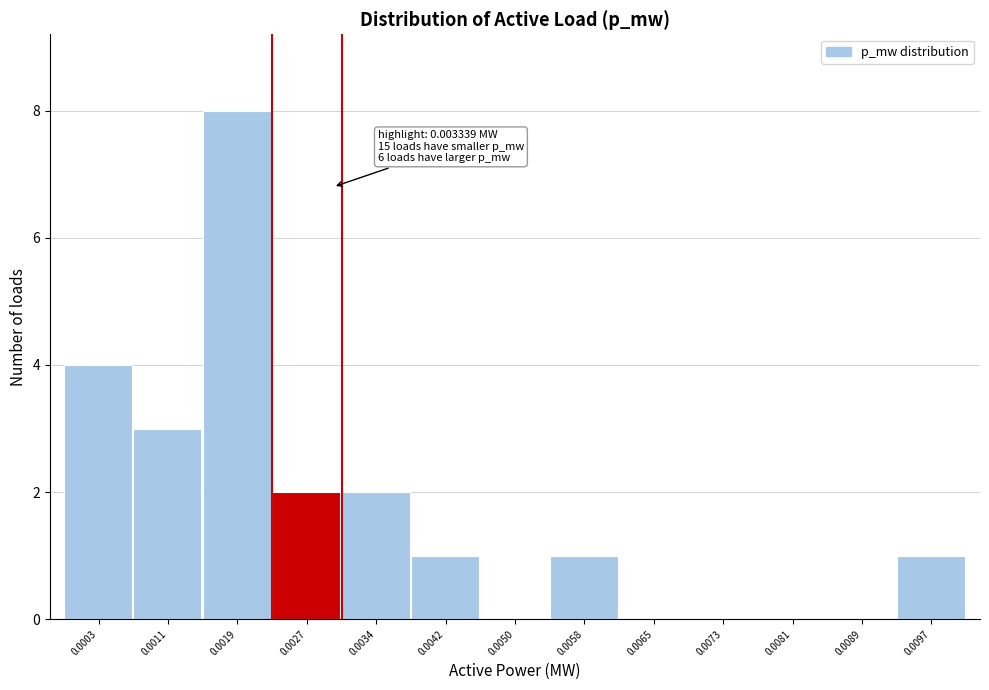

Reading left to right, extract all data points from this chart.

0.0003=4	0.0011=3	0.0019=8	0.0027=2	0.0034=2	0.0042=1	0.0050=0	0.0058=1	0.0065=0	0.0073=0	0.0081=0	0.0089=0	0.0097=1